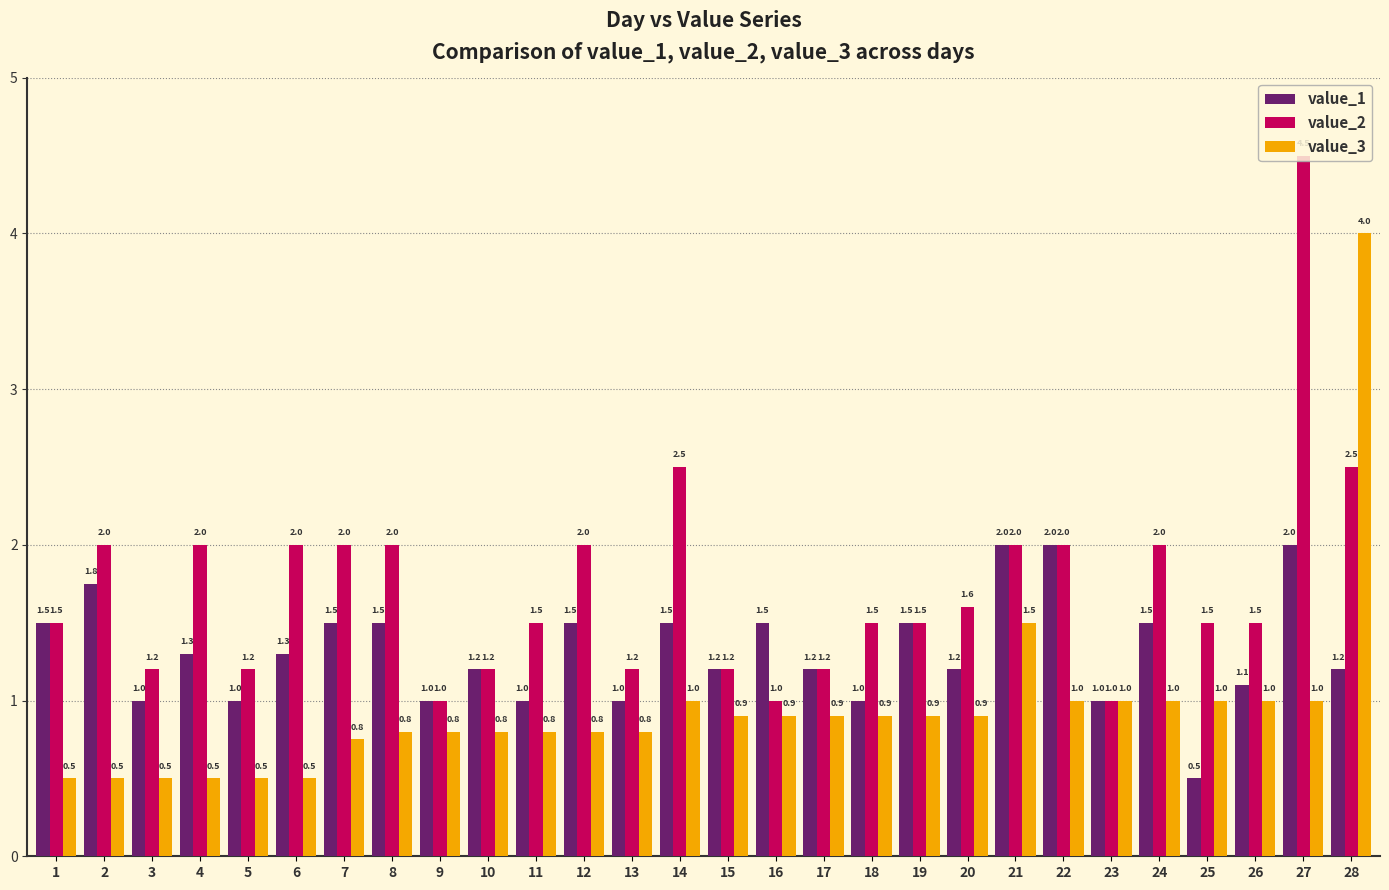

Is the value of value_3 at 21 greater than the value of value_1 at 25?

Yes